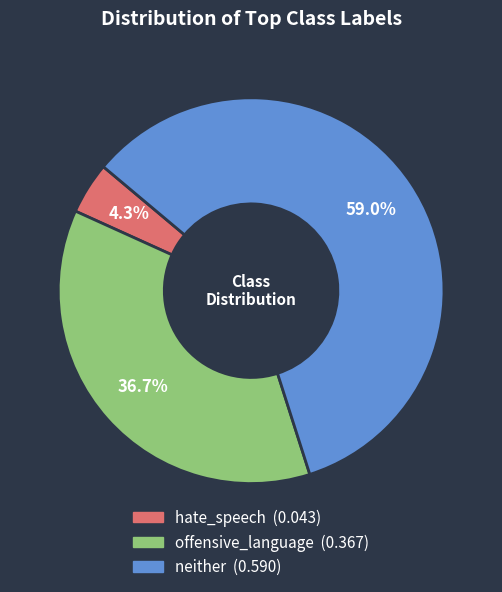

Is there any slice that represents more than half of the pie?

Yes